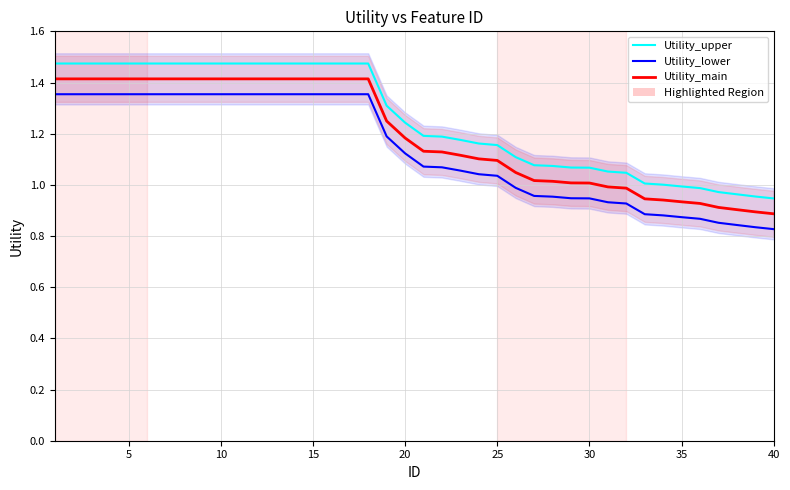

How many data points in Utility_lower are above 1?

25